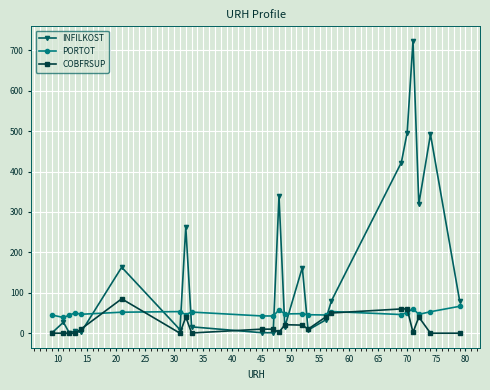

What is the greatest value displayed?

723.0